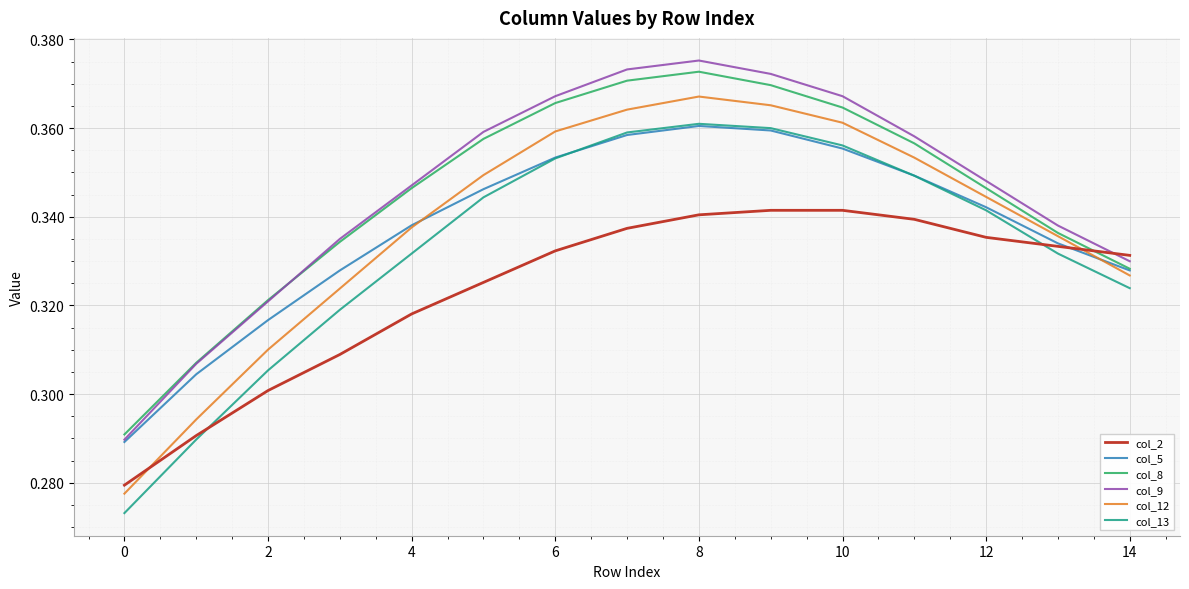

Which series has the largest range (max minus min)?

col_12